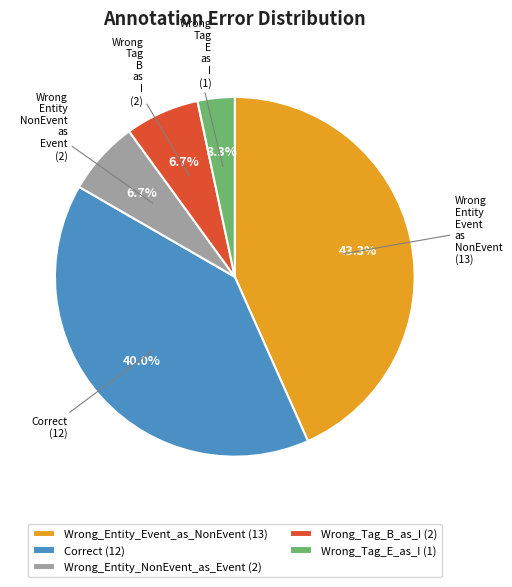

True or false: Wrong_Entity_NonEvent_as_Event accounts for 16% of the total.

False